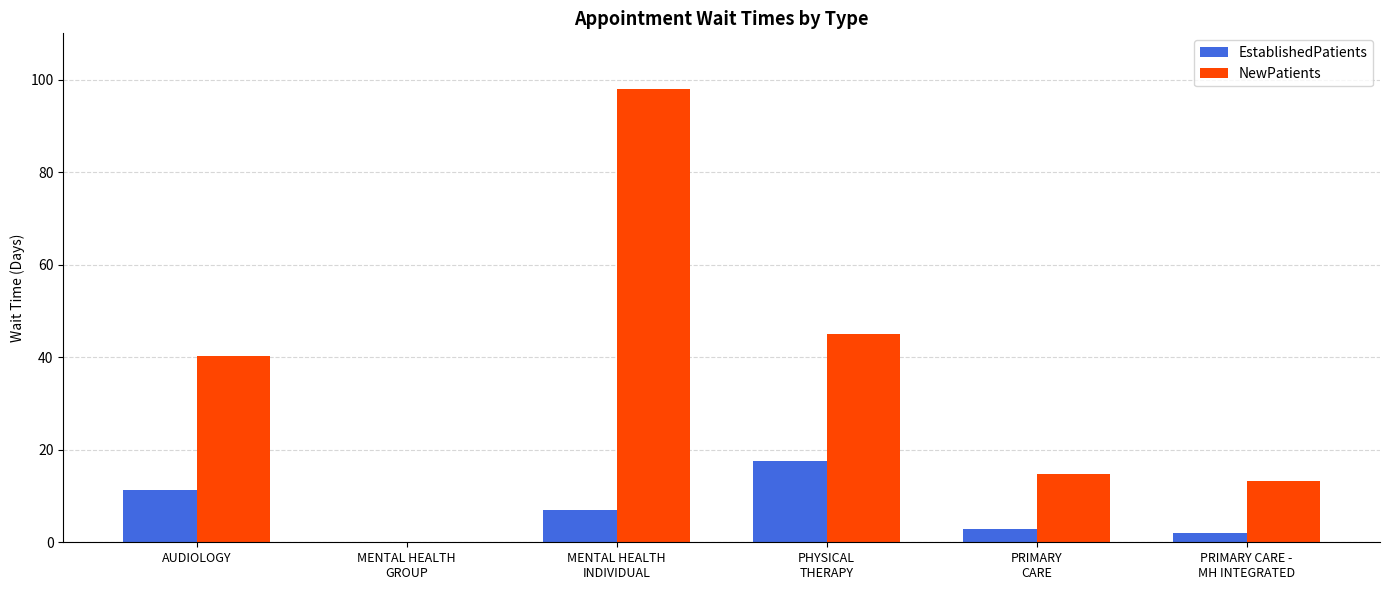

What is the maximum value shown in the chart?

98.0